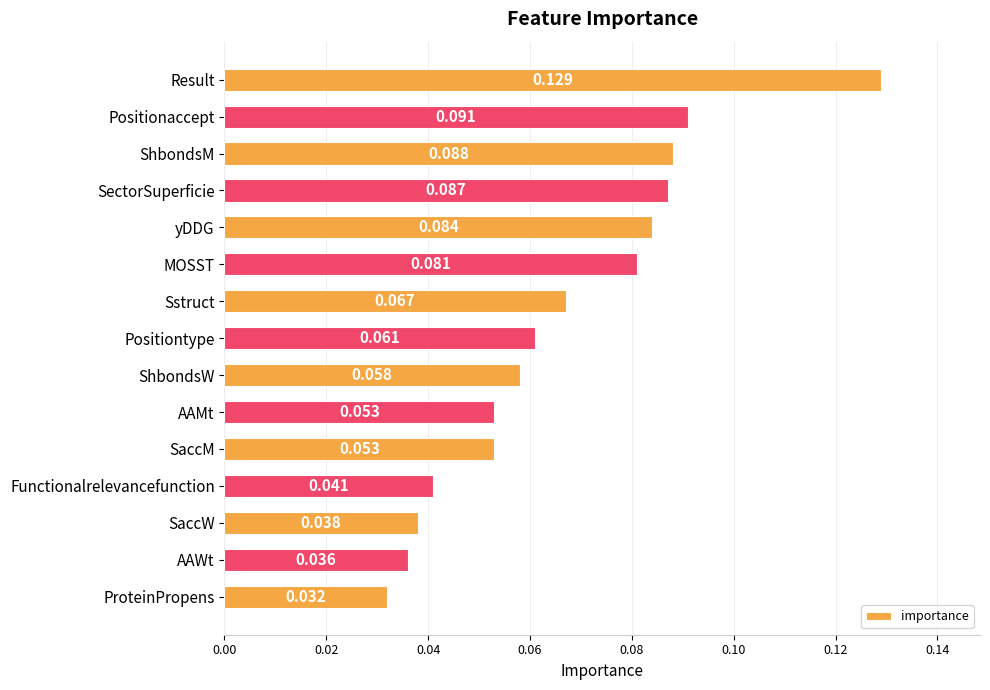

Between ProteinPropens and Sstruct, which is larger?

Sstruct